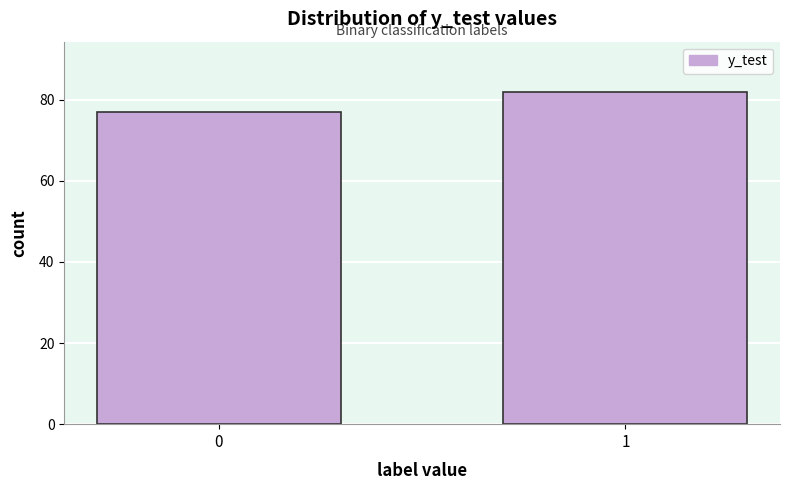

Reading right to left, list all the values displayed in this chart.

82	77